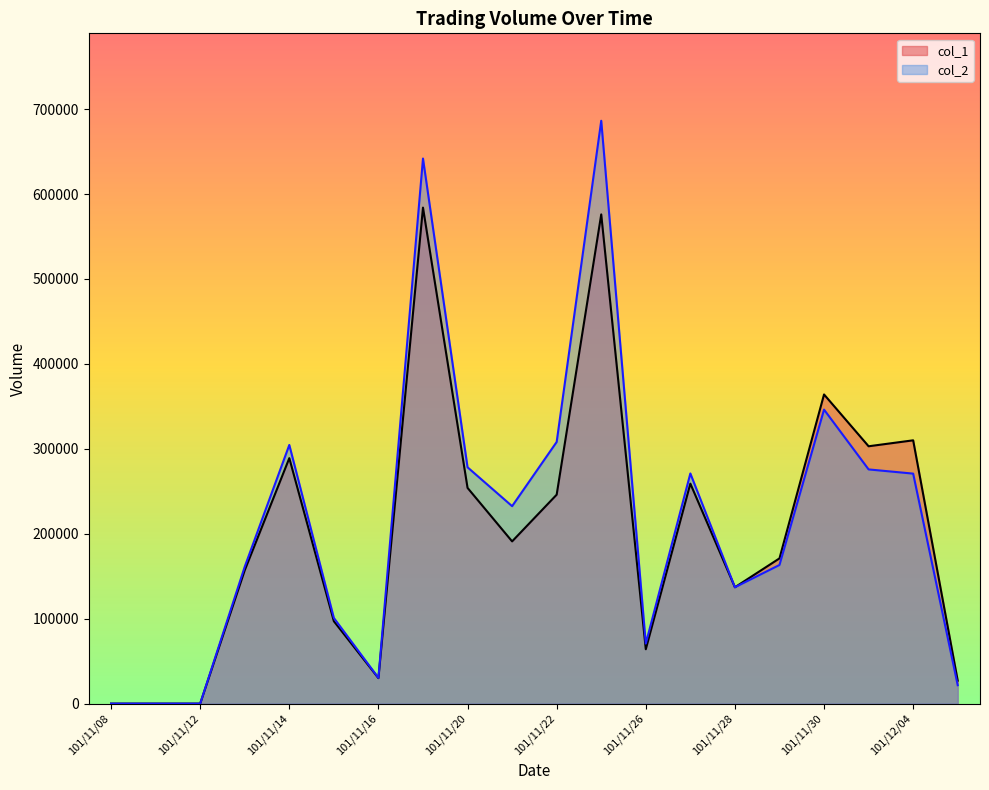

At which category does col_2 reach its first local valley?

101/11/16